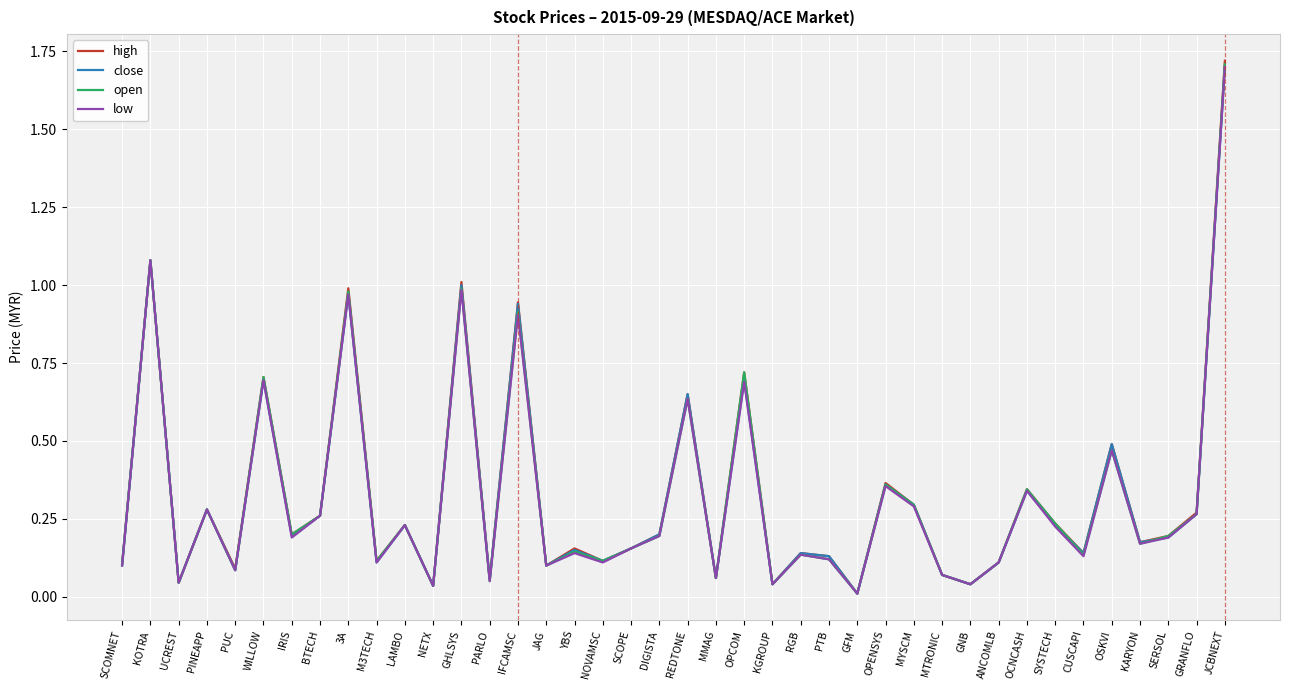

Which category has the highest value across all series?

JCBNEXT